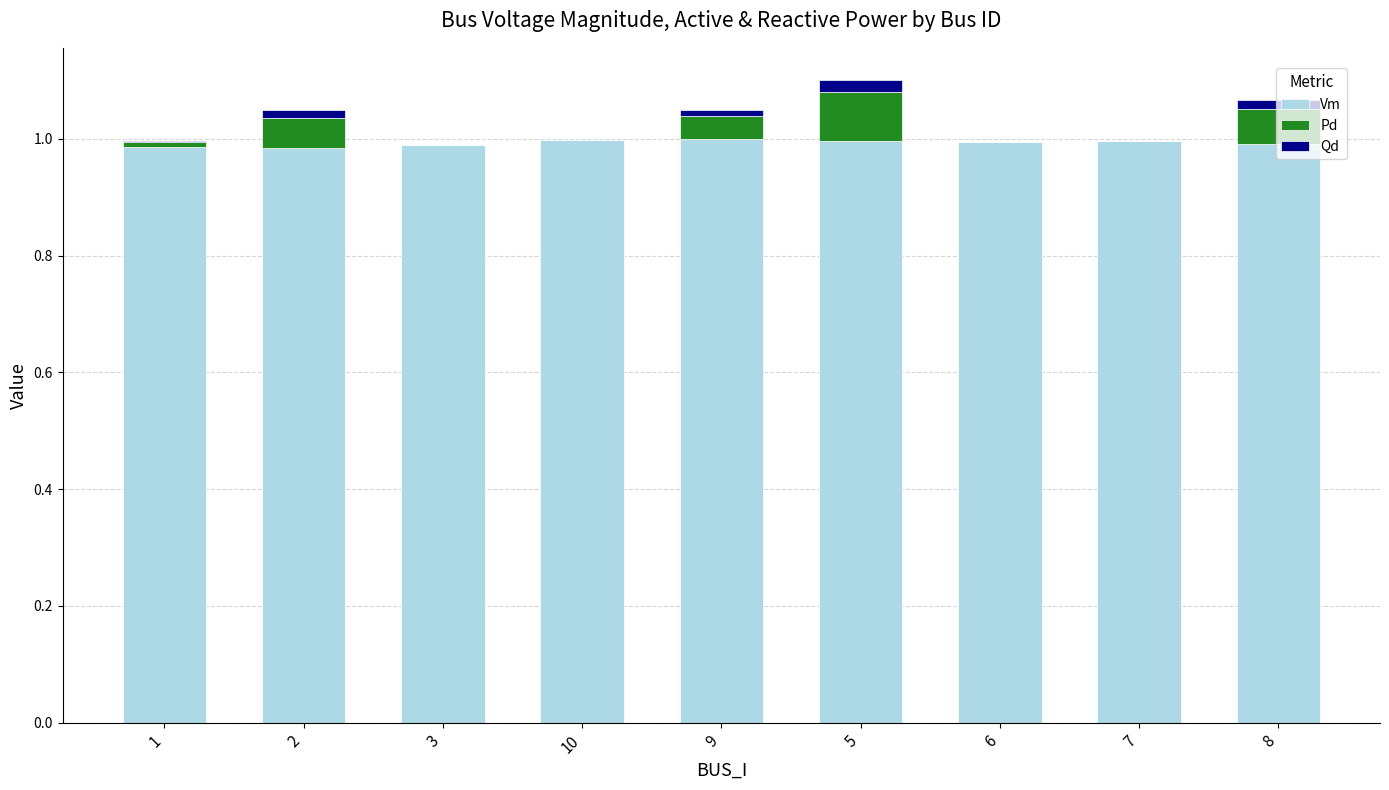

Is it true that Vm equals 0.7 at 9?

False